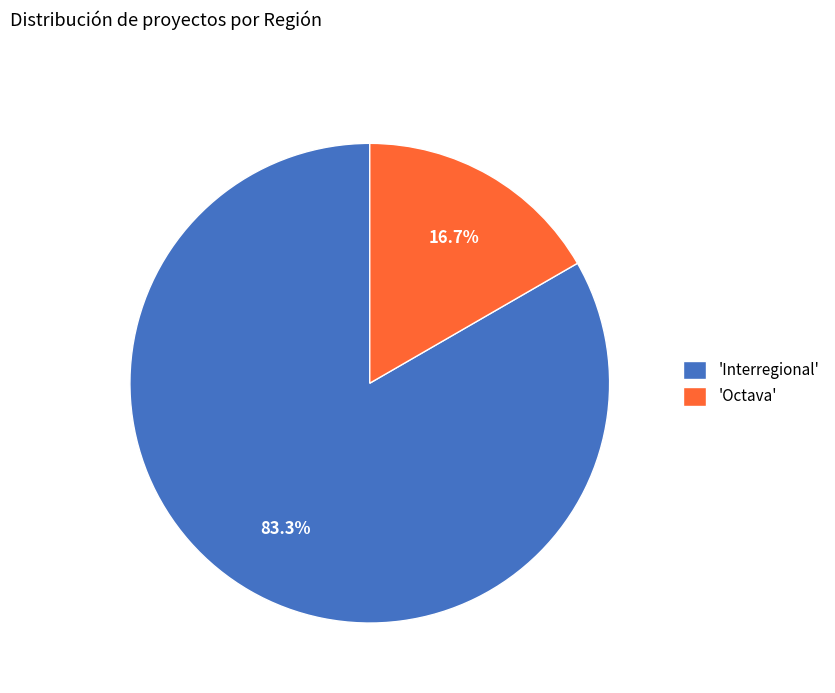

Which category accounts for the majority?

'Interregional'